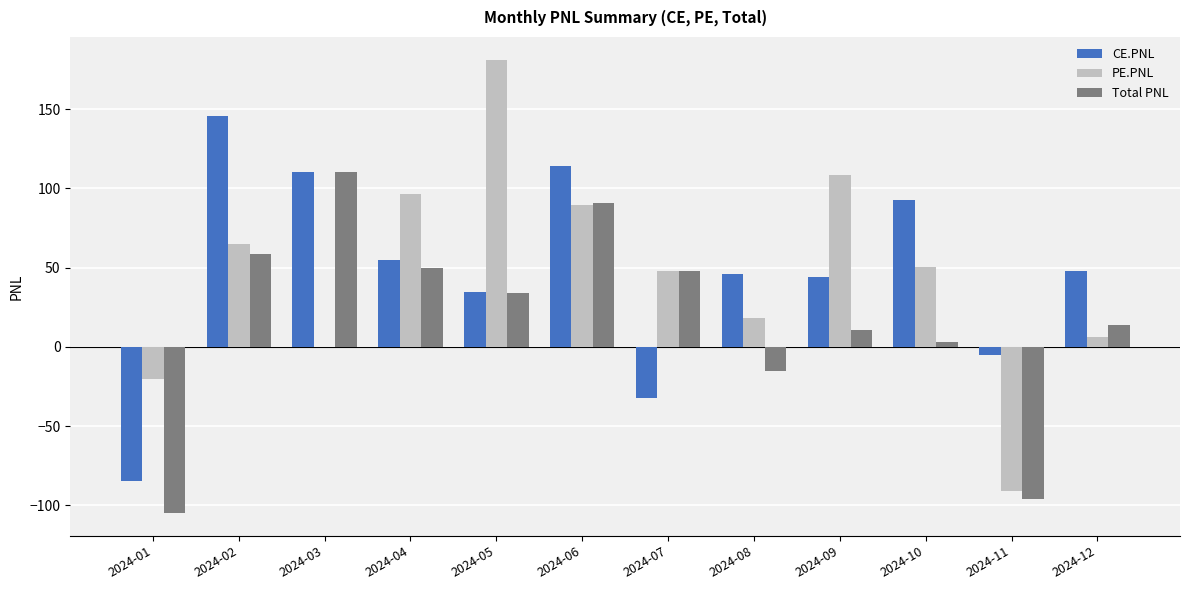

Which series changed the most between 2024-09 and 2024-12?

PE.PNL